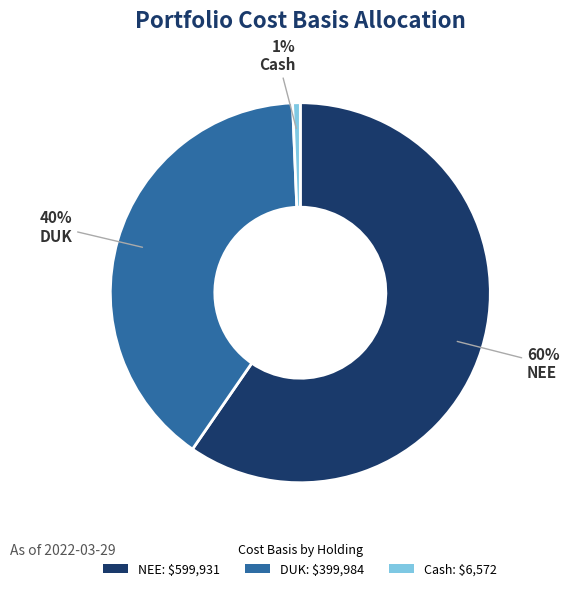

To the nearest percent, what percentage of the pie is DUK: $399,984?

40%